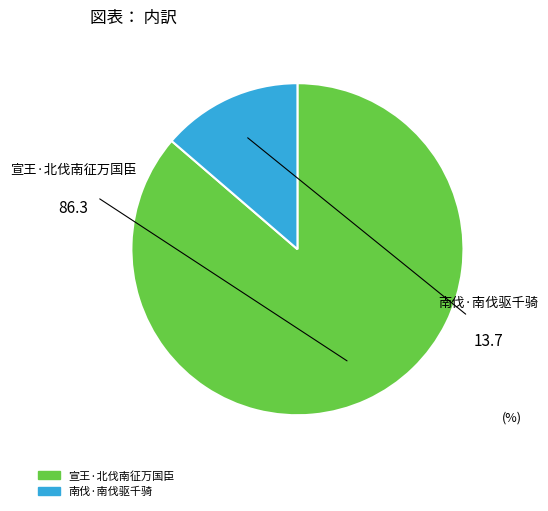

What is the largest slice in the pie chart?

宣王·北伐南征万国臣